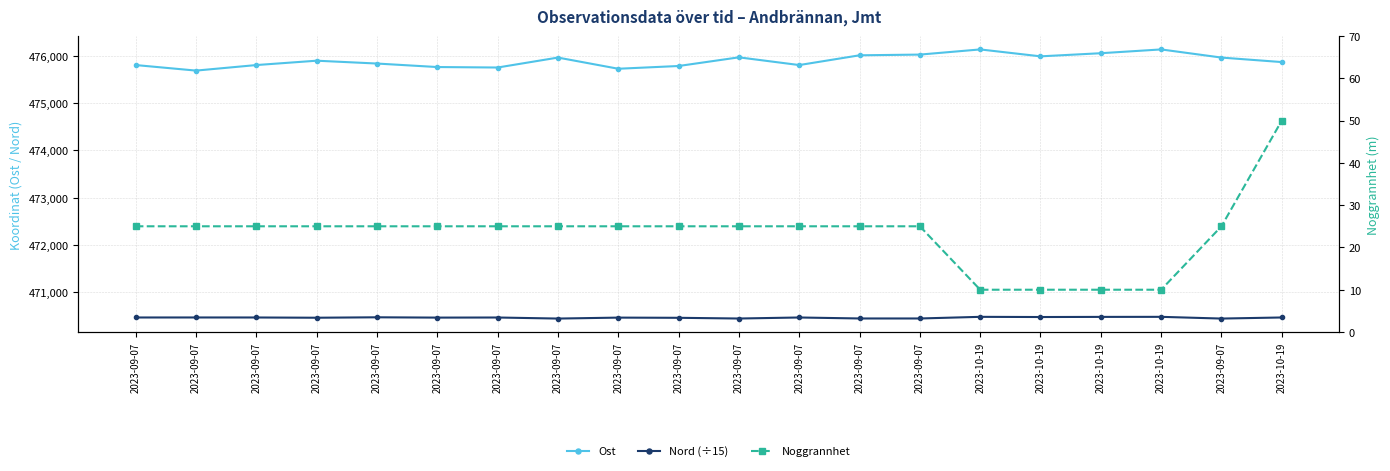

What is the maximum value shown in the chart?

476130.0